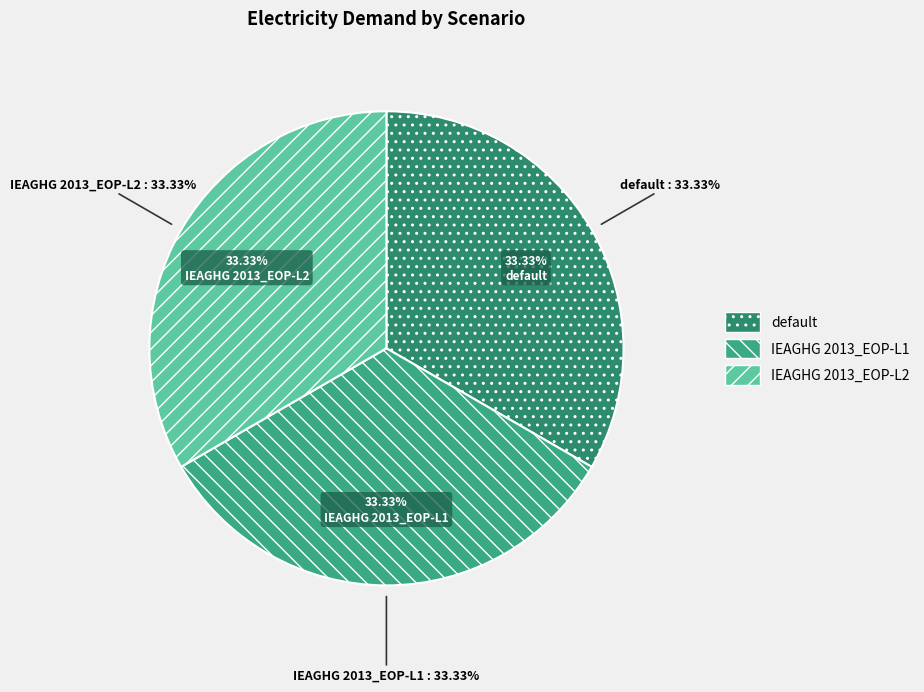

What percentage is NOT represented by default?

66.7%